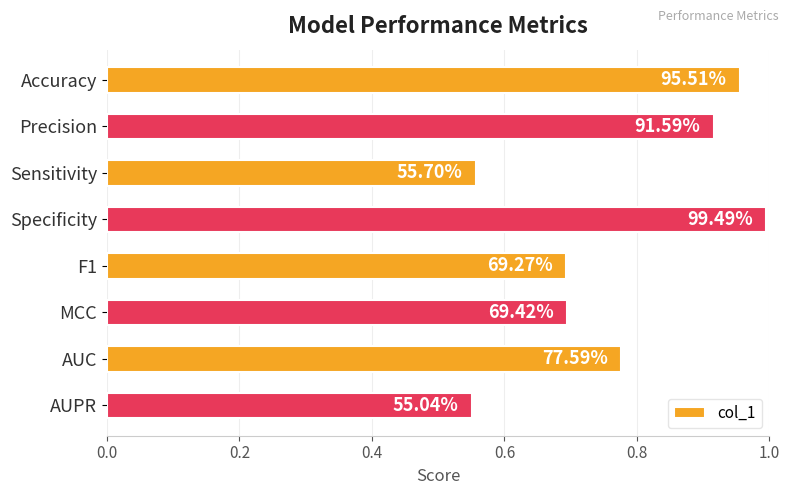

What is the smallest value displayed?

0.6